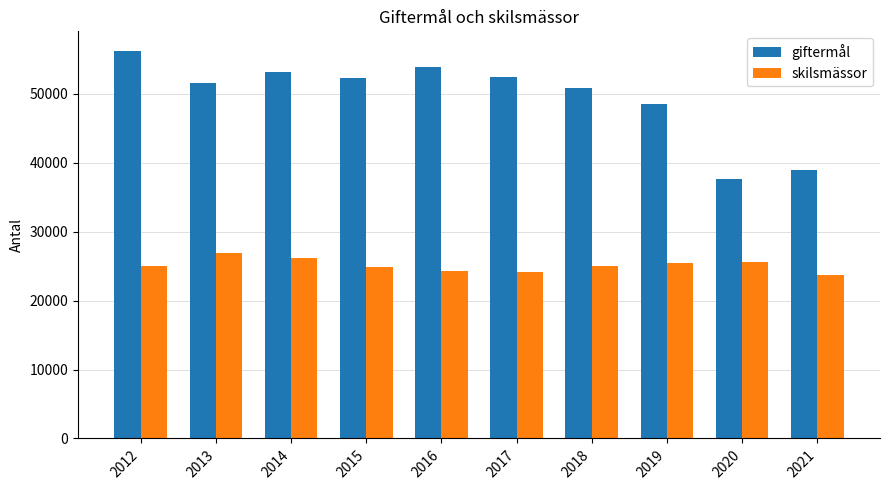

True or false: skilsmässor has a value of 24258 at 2016.

True